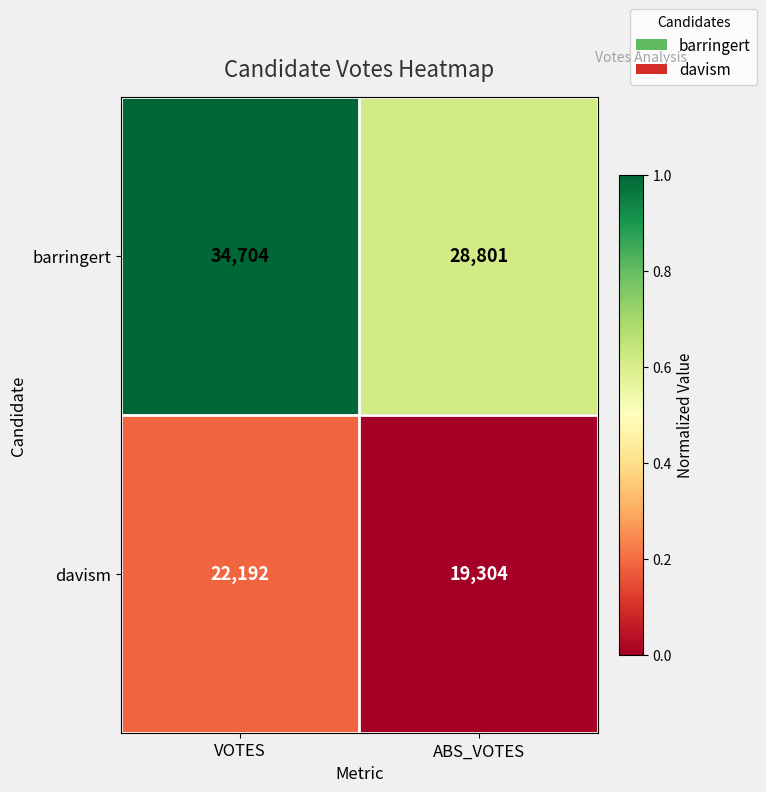

Read the davism value at VOTES.

22192